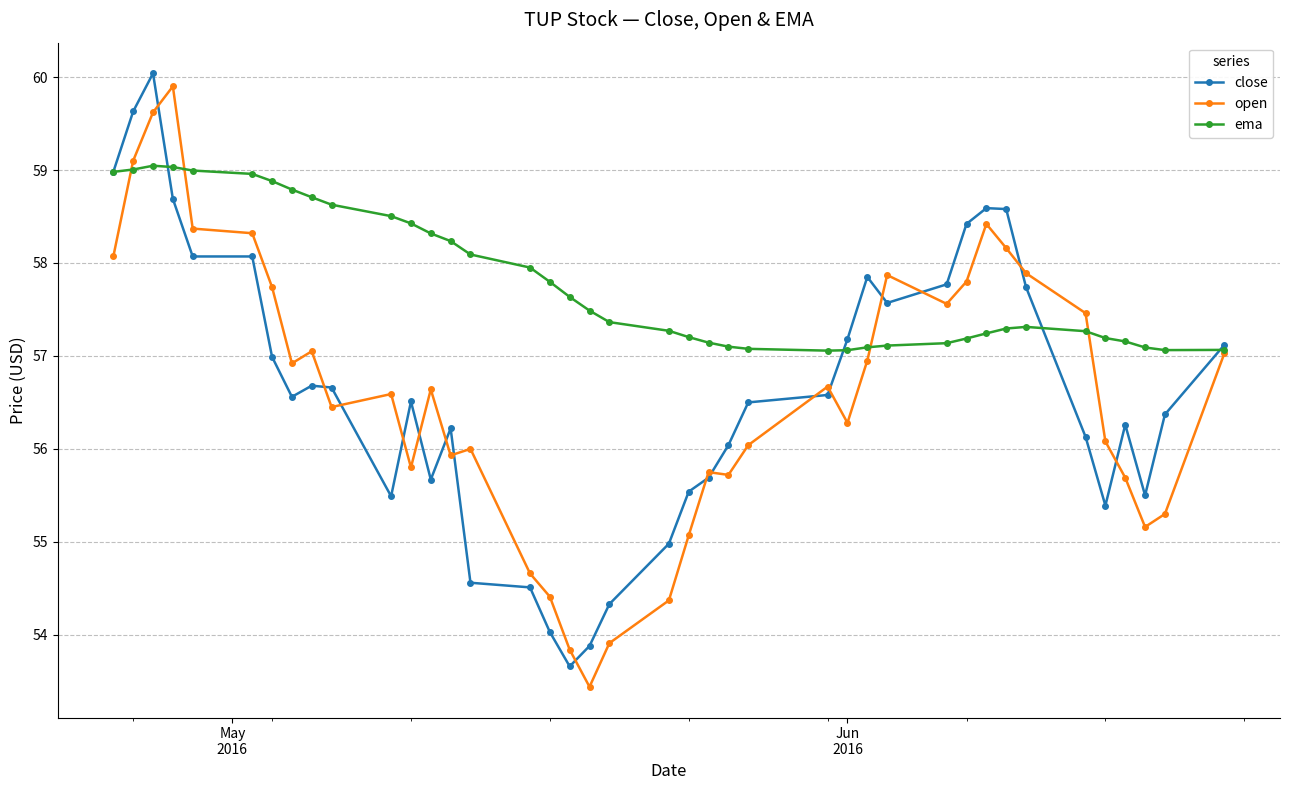

True or false: open has more than 0 interior local peaks.

True